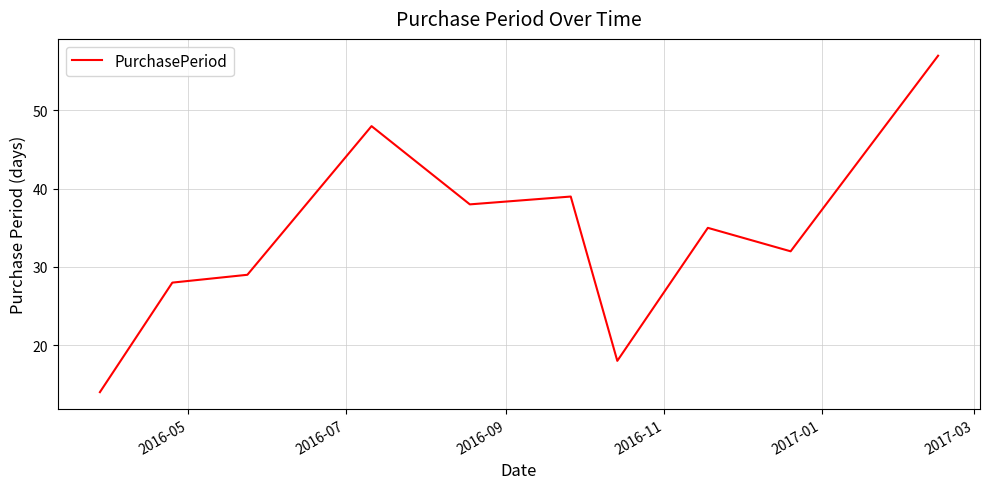

What is the difference between the maximum and minimum values?

43